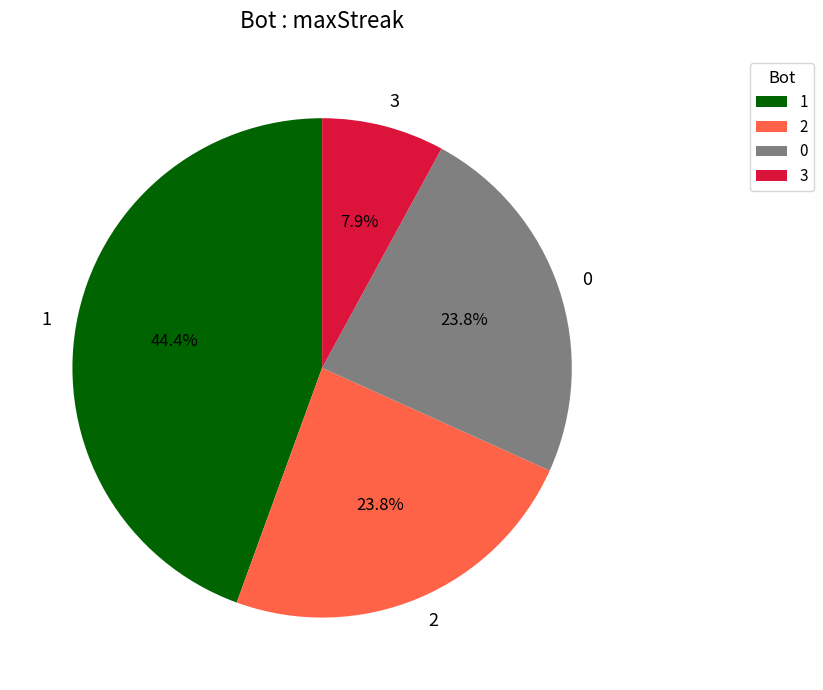

To the nearest percent, what portion does 0 represent?

24%